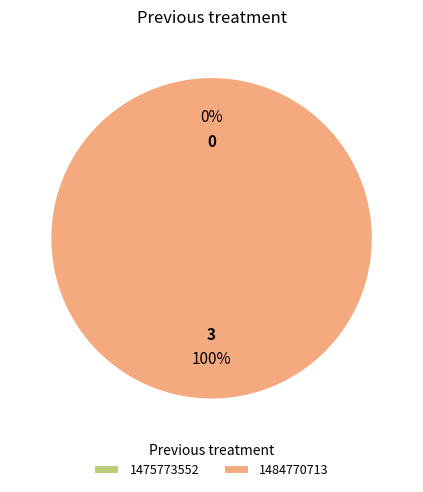

Is it true that 1475773552 is 0% of the pie?

True